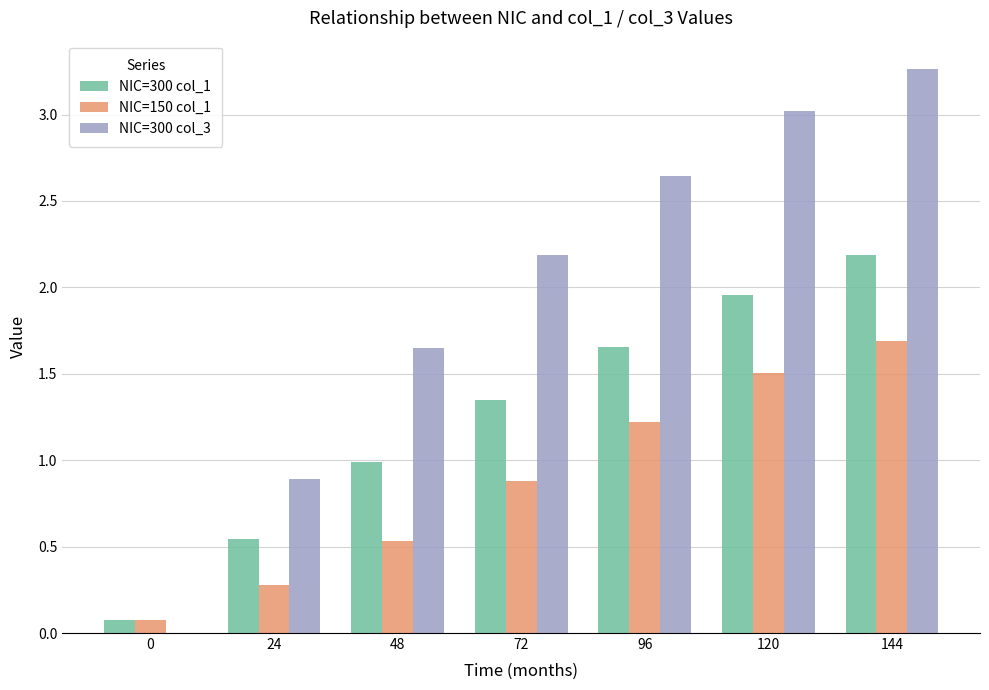

Which category has the highest value across all series?

144